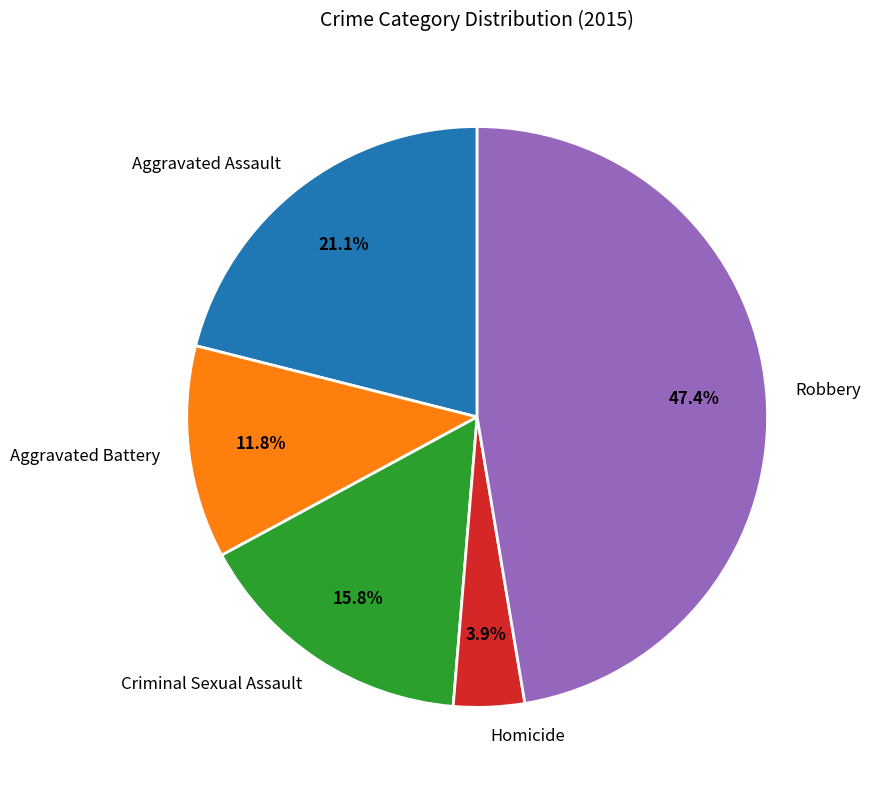

How many segments does this pie chart have?

5